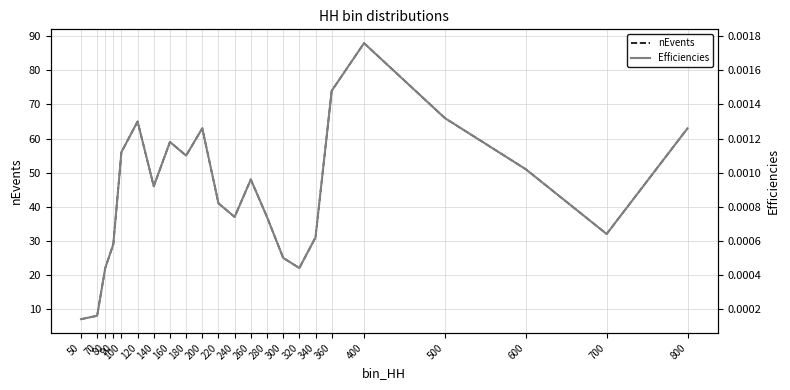

True or false: nEvents and Efficiencies cross at least once.

False